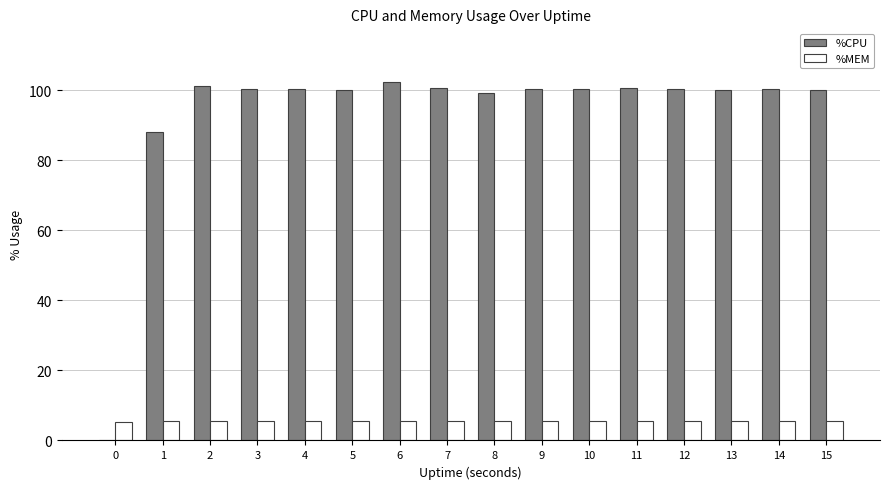

Is it true that %MEM equals 9.1 at 10?

False